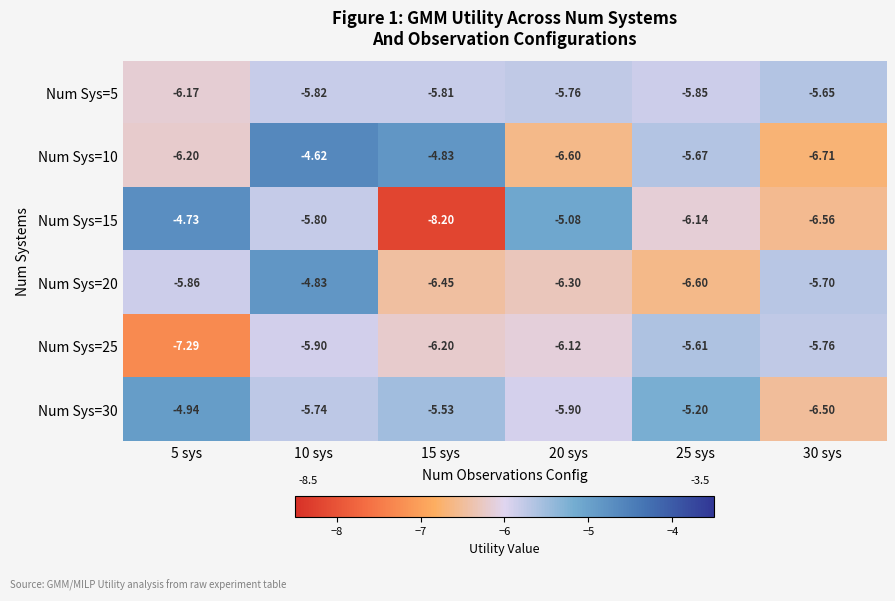

Is the value of Num Sys=20 at 30 sys greater than the value of Num Sys=30 at 25 sys?

No